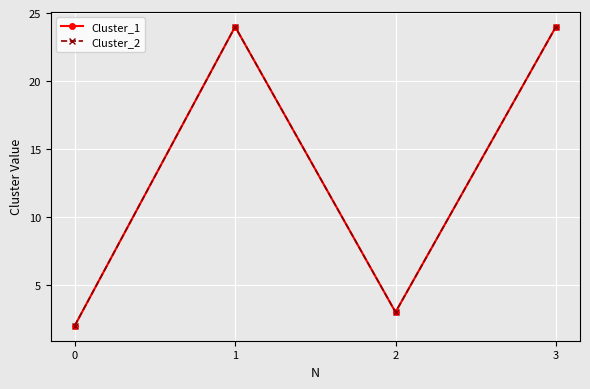

What is the value of the Cluster_1 point at the 4th from the left?

24